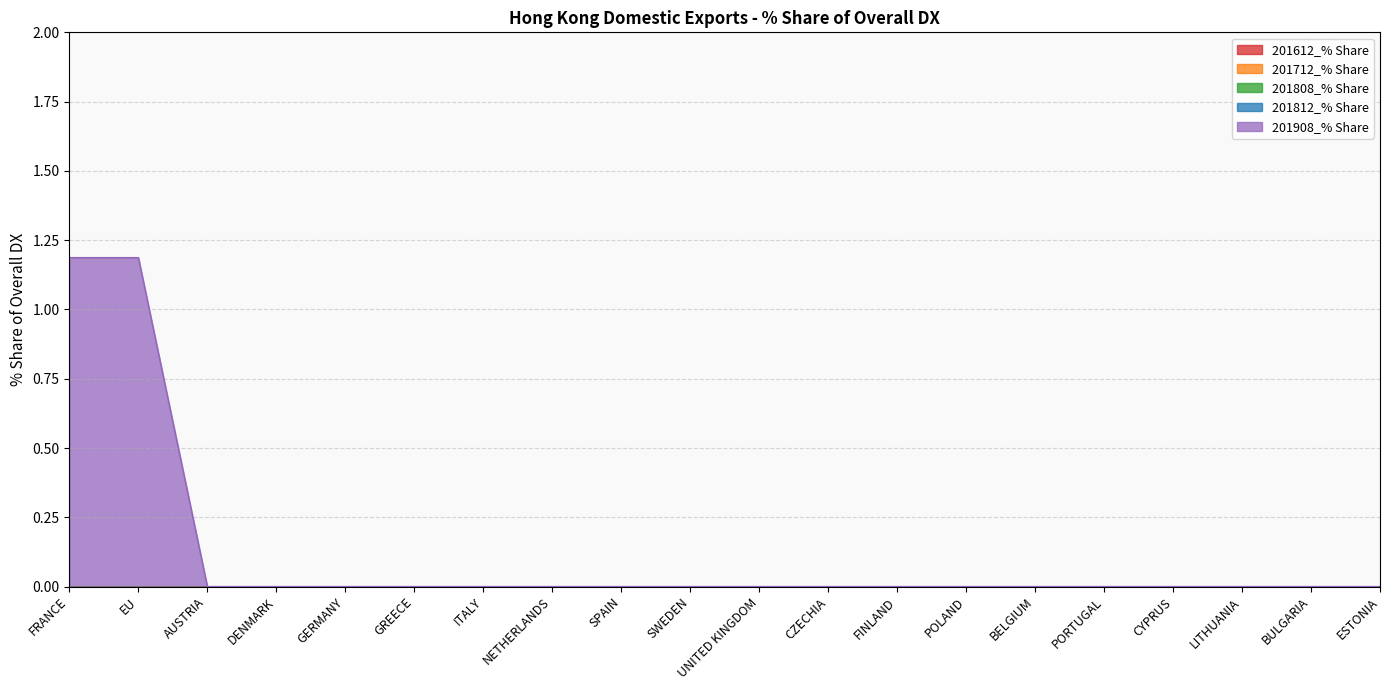

Is it true that 201808_% Share equals 0.0 at NETHERLANDS?

True